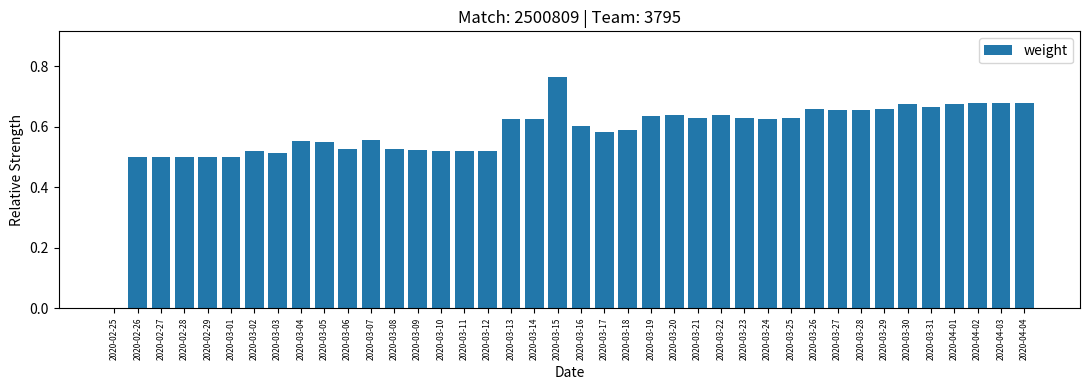

How many values are between 0 and 1?

40